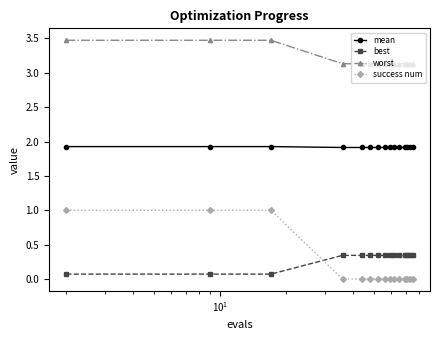

How many worst values are between 3 and 4?

15